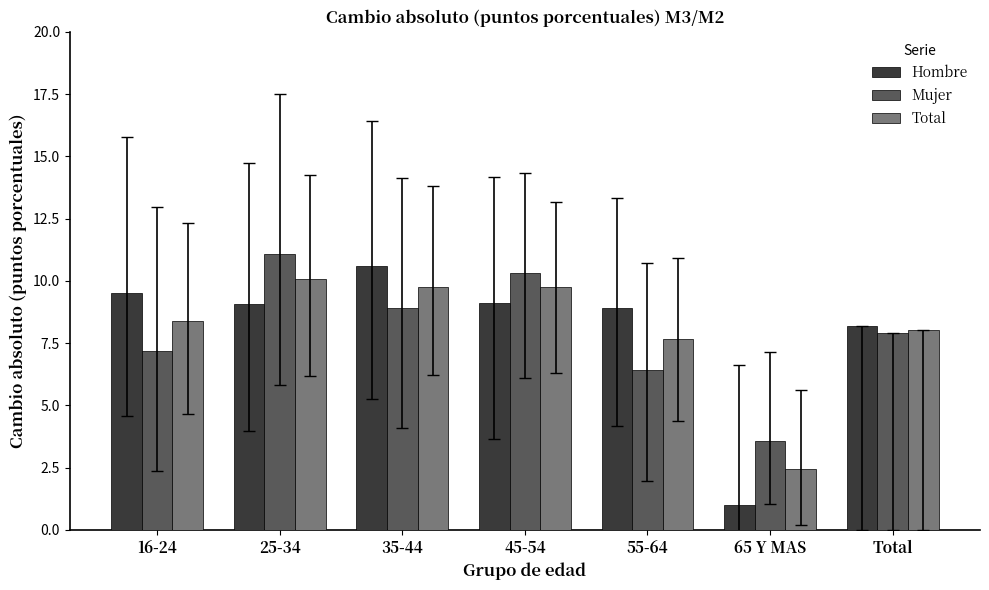

How many bars are there in each group?

3